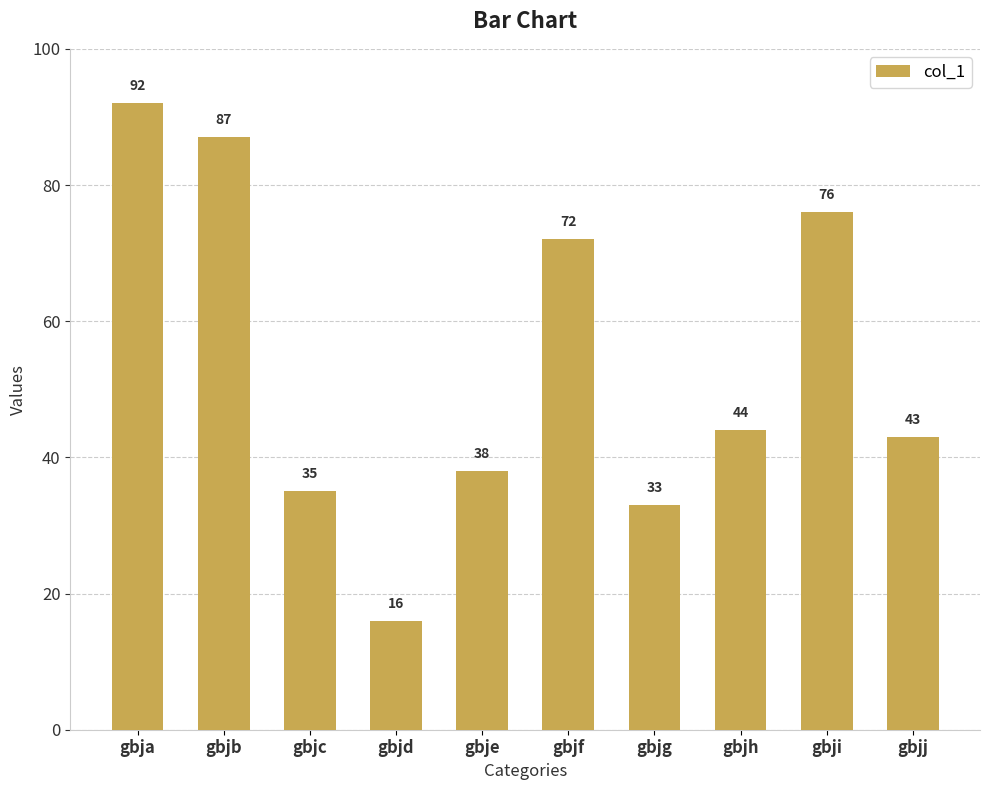

Rank the categories by value from lowest to highest.

gbjd, gbjg, gbjc, gbje, gbjj, gbjh, gbjf, gbji, gbjb, gbja